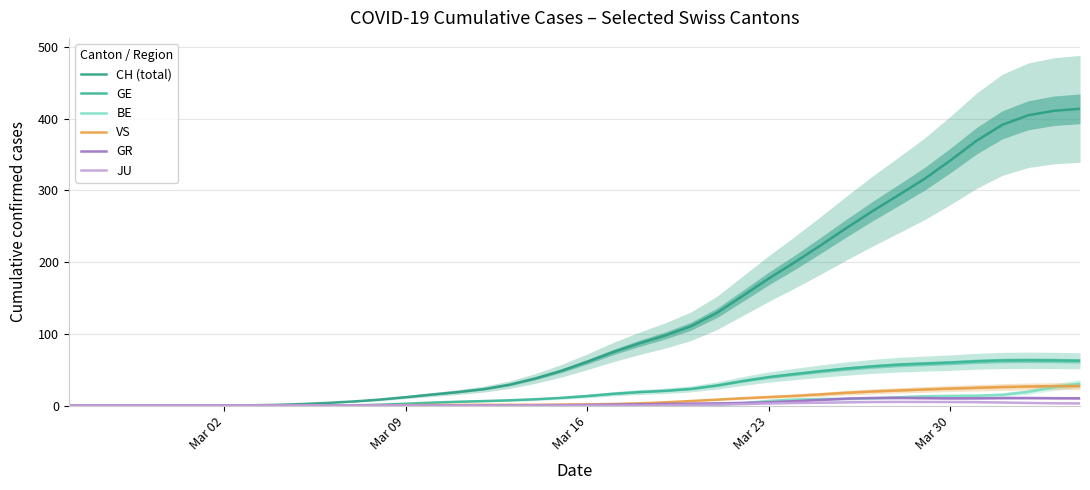

Rank the series by their maximum value, from lowest to highest.

JU, GR, VS, BE, GE, CH (total)